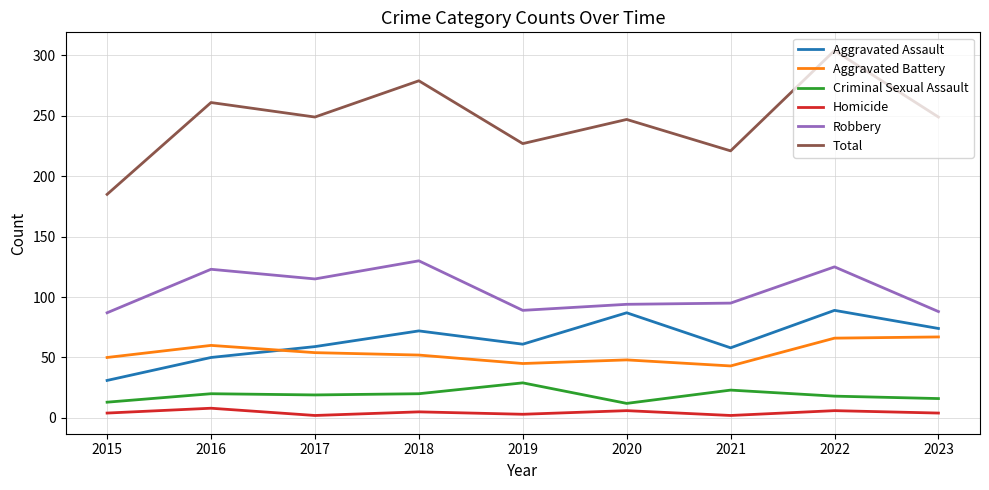

What is the greatest value displayed?

304